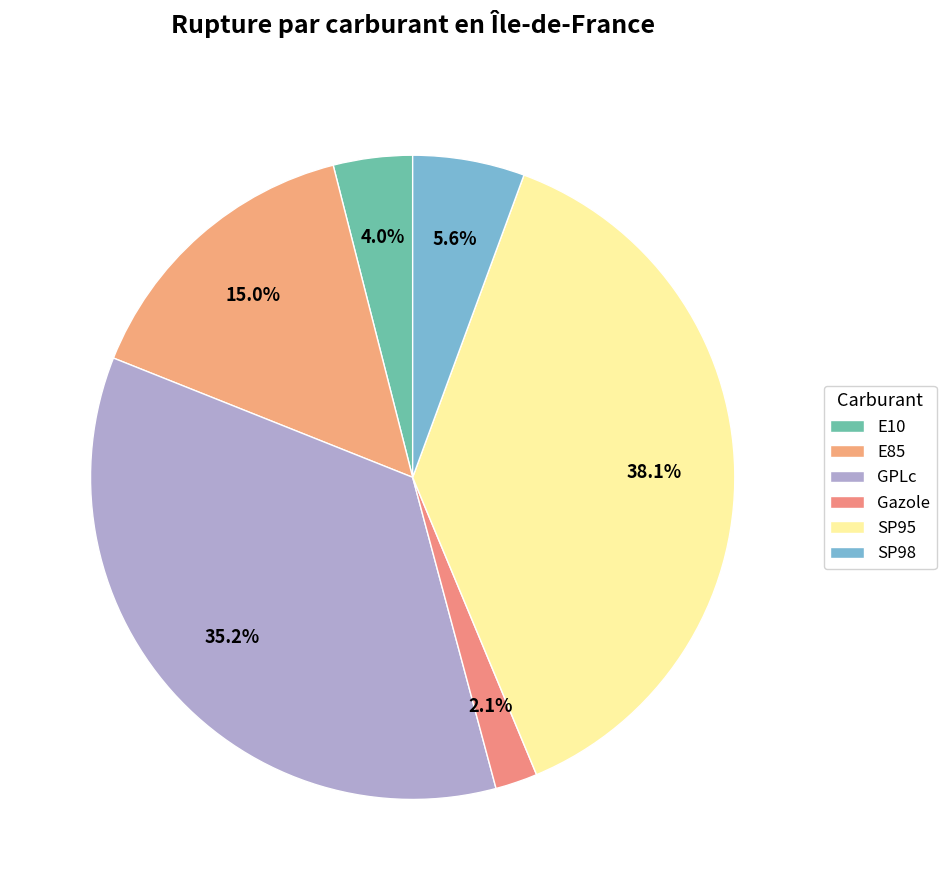

Which category has the smallest portion of the pie?

Gazole